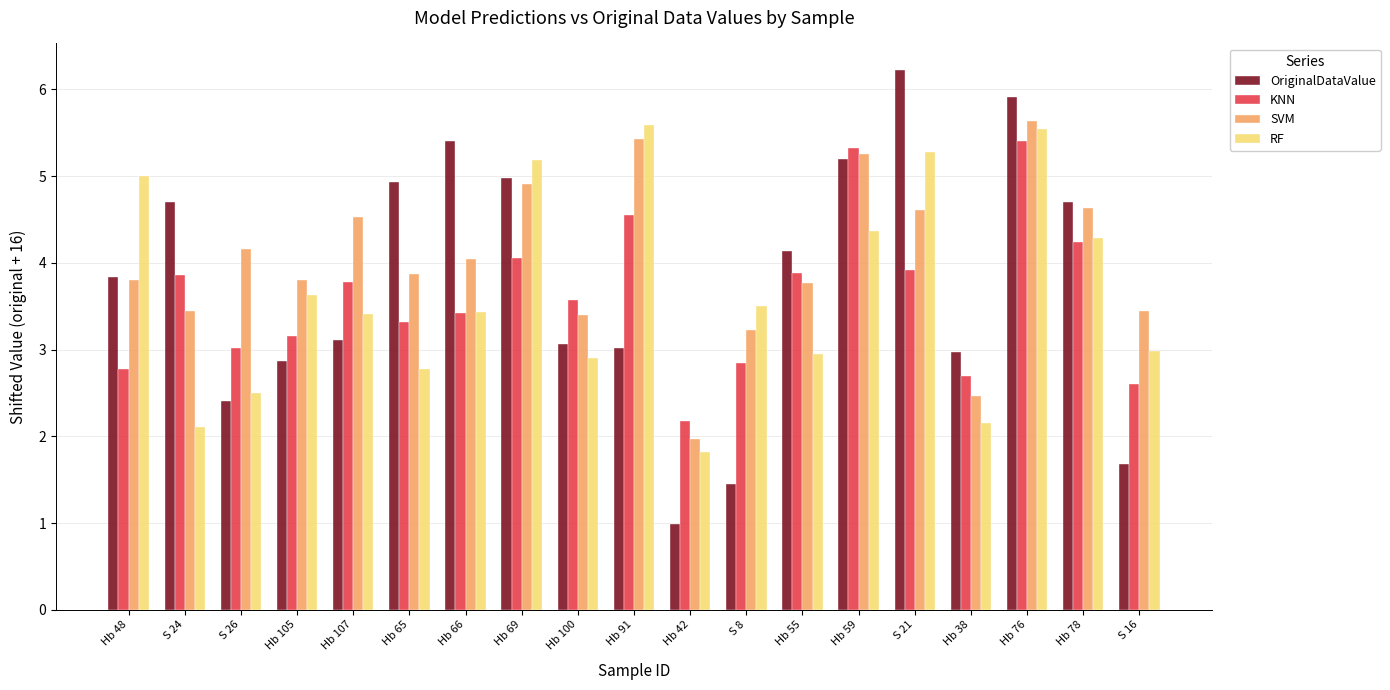

Is the value of SVM at Hb 48 greater than the value of RF at Hb 69?

No